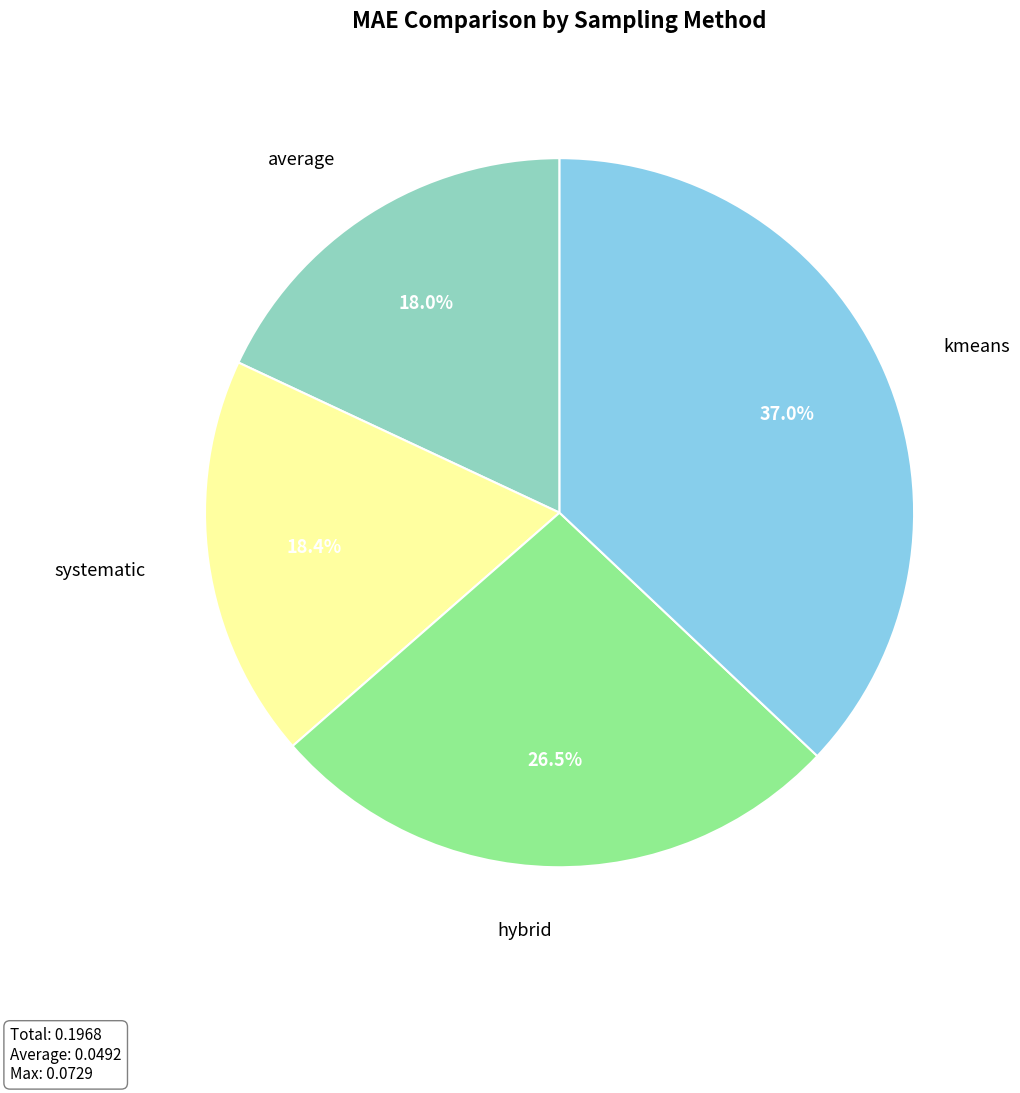

Is there a majority slice in this chart?

No